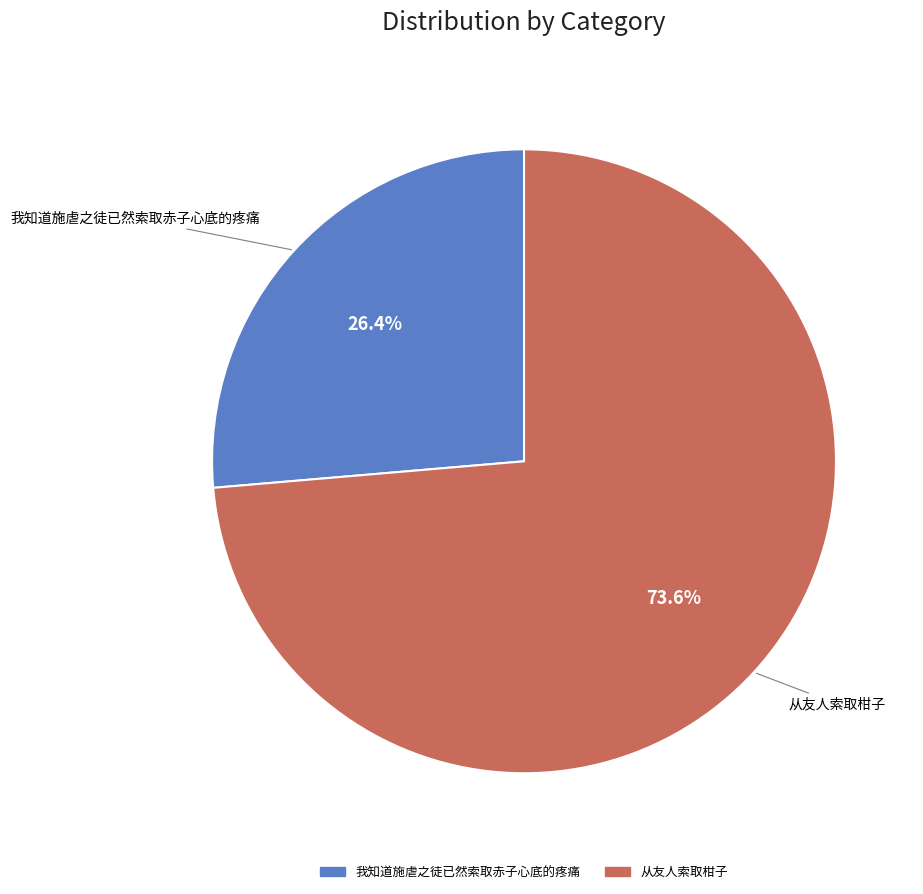

True or false: 我知道施虐之徒已然索取赤子心底的疼痛 accounts for 26% of the total.

True